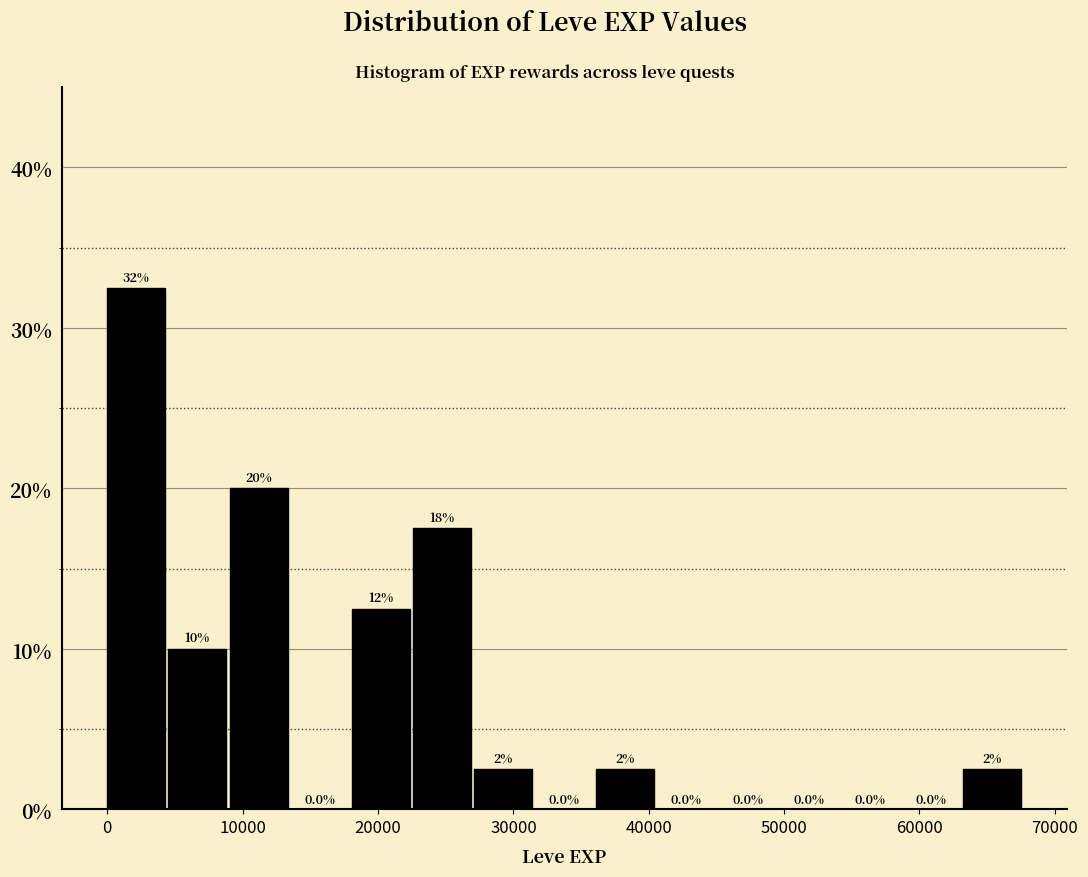

Which range on the x-axis has the tallest bar?

0 to 5000